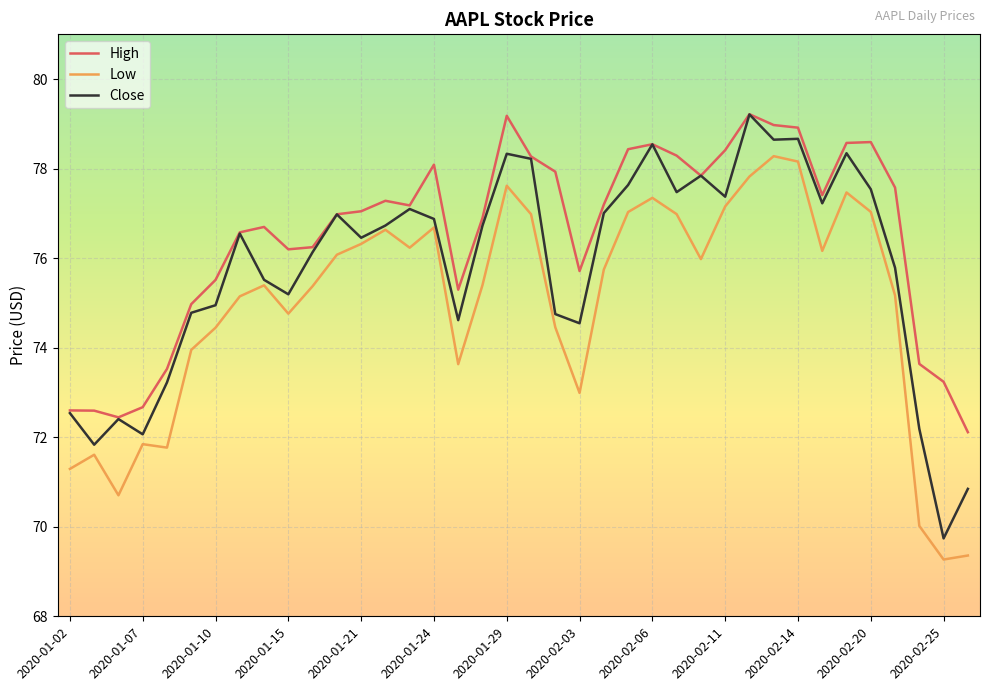

Is this an area chart (filled region under the line)?

No